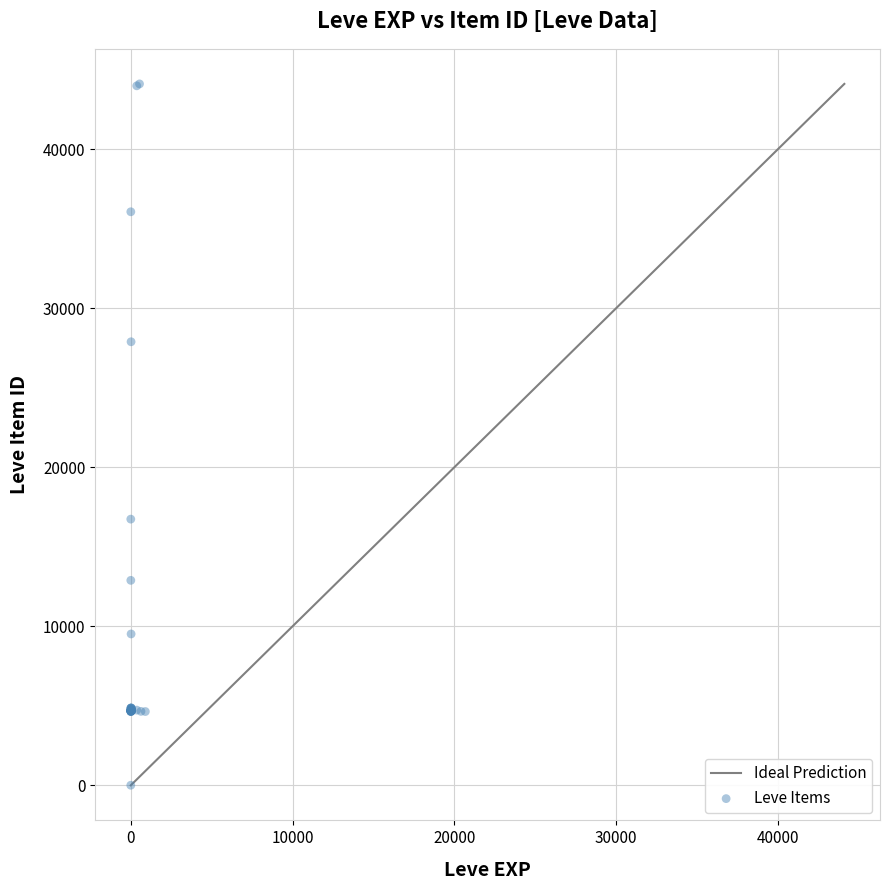

What Y value in the scatter plot is closest to 22050?

16734